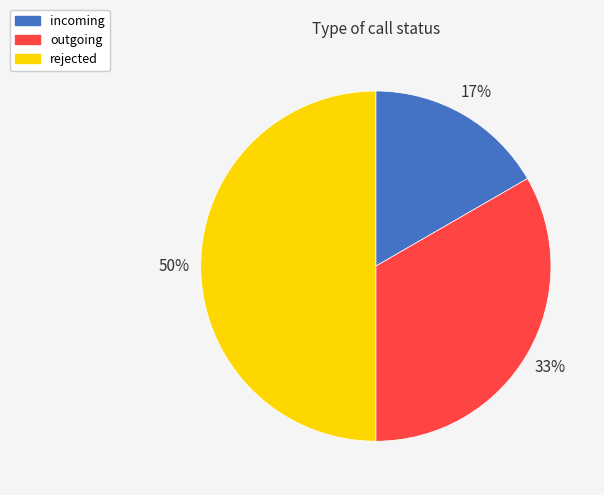

To the nearest percent, what percentage of the pie is incoming?

17%